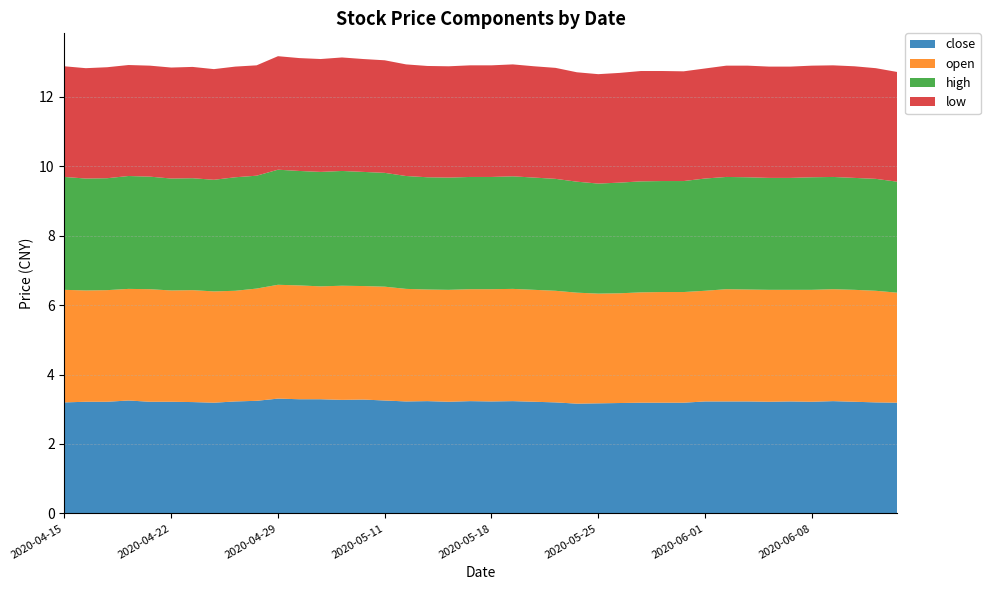

Reading left to right, extract all data points from this chart.

close: 3.2	3.2	3.2	3.3	3.2	3.2	3.2	3.2	3.2	3.2	3.3	3.3	3.3	3.3	3.3	3.3	3.2	3.2	3.2	3.2	3.2	3.2	3.2	3.2	3.2	3.2	3.2	3.2	3.2	3.2	3.2	3.2	3.2	3.2	3.2	3.2	3.2	3.2	3.2	3.2
open: 3.2	3.2	3.2	3.2	3.2	3.2	3.2	3.2	3.2	3.2	3.3	3.3	3.3	3.3	3.3	3.3	3.2	3.2	3.2	3.2	3.2	3.2	3.2	3.2	3.2	3.2	3.2	3.2	3.2	3.2	3.2	3.2	3.2	3.2	3.2	3.2	3.2	3.2	3.2	3.2
high: 3.3	3.2	3.2	3.3	3.2	3.2	3.2	3.2	3.3	3.3	3.3	3.3	3.3	3.3	3.3	3.3	3.3	3.2	3.2	3.2	3.2	3.2	3.2	3.2	3.2	3.2	3.2	3.2	3.2	3.2	3.2	3.2	3.2	3.2	3.2	3.2	3.2	3.2	3.2	3.2
low: 3.2	3.2	3.2	3.2	3.2	3.2	3.2	3.2	3.2	3.2	3.3	3.3	3.3	3.3	3.3	3.2	3.2	3.2	3.2	3.2	3.2	3.2	3.2	3.2	3.2	3.2	3.2	3.2	3.2	3.2	3.2	3.2	3.2	3.2	3.2	3.2	3.2	3.2	3.2	3.2